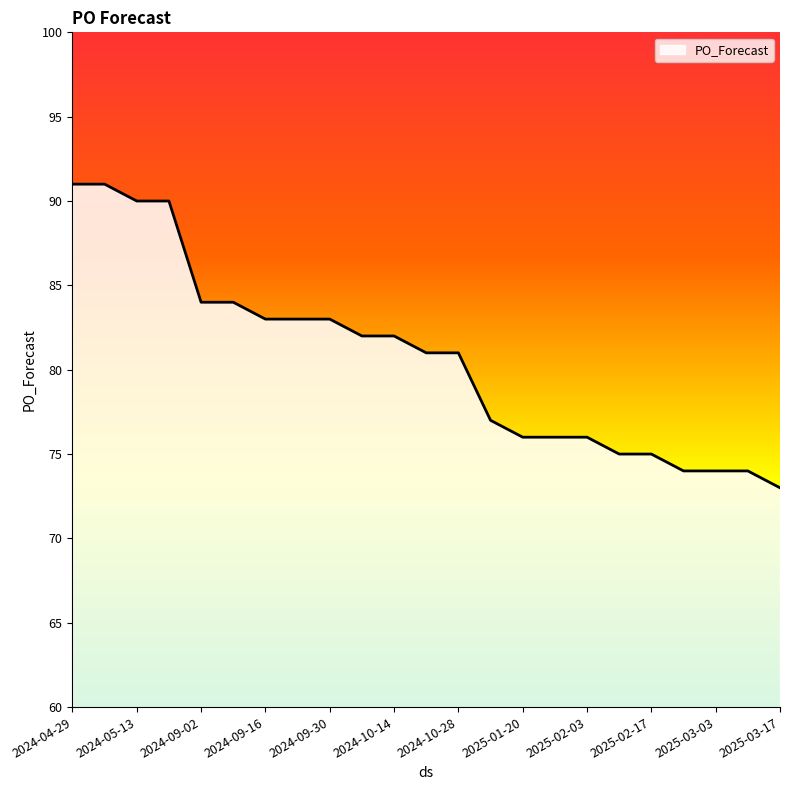

What is the smallest value displayed?

73